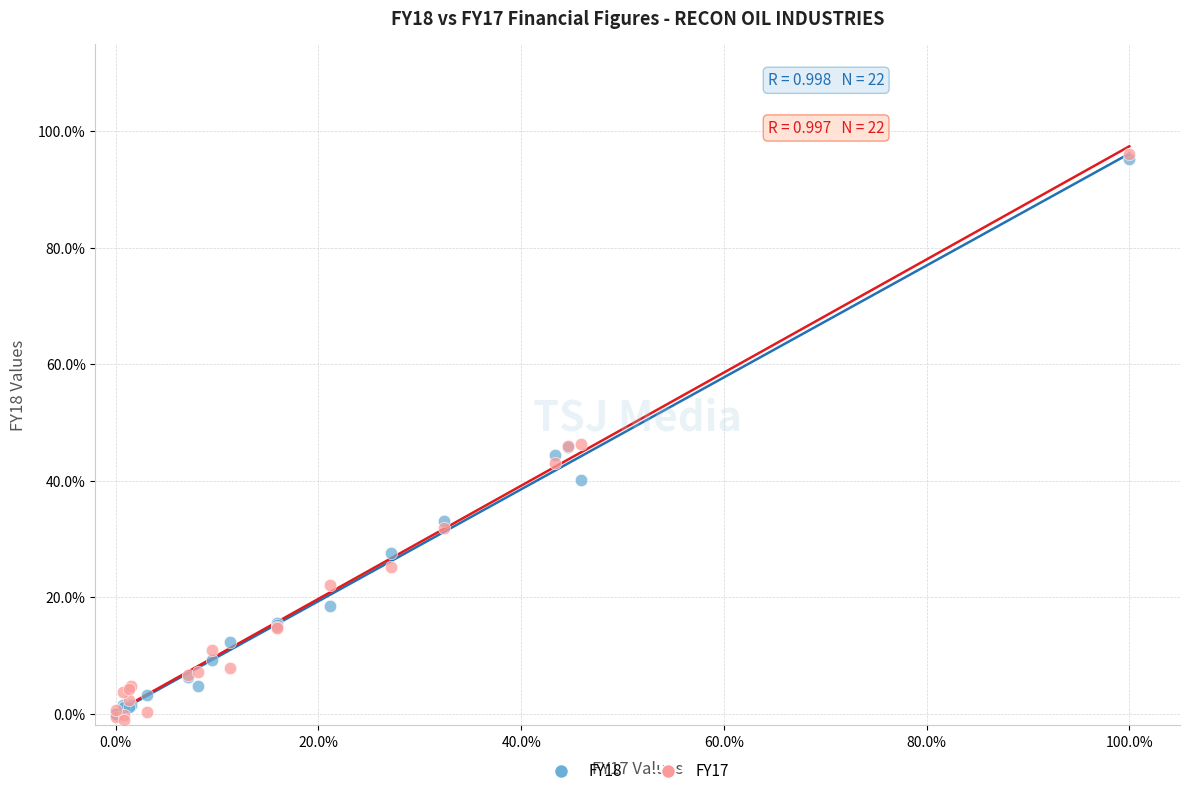

What are all the series names shown in the legend?

FY18, FY17